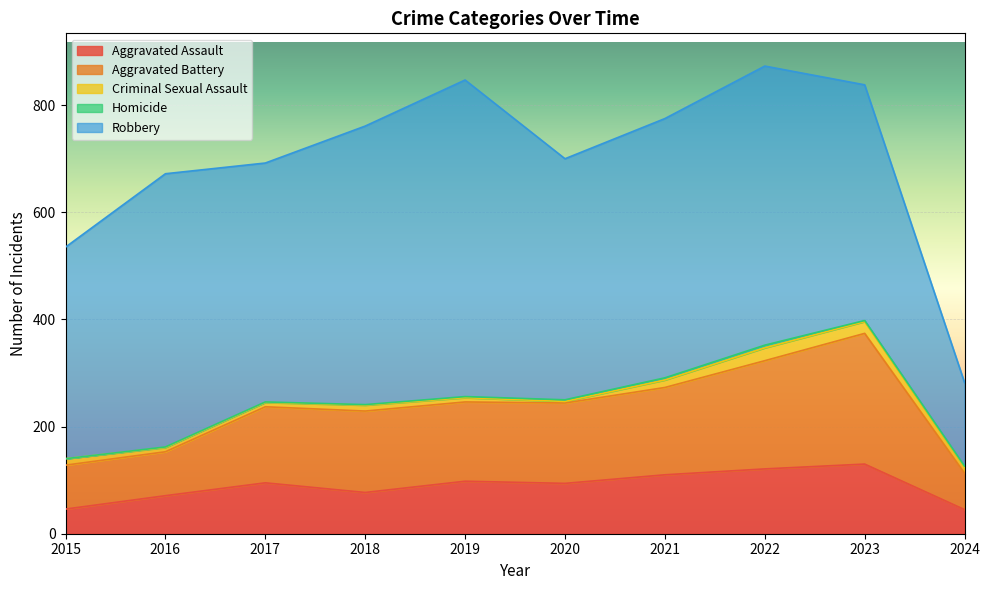

Which series has the largest total across all categories?

Robbery